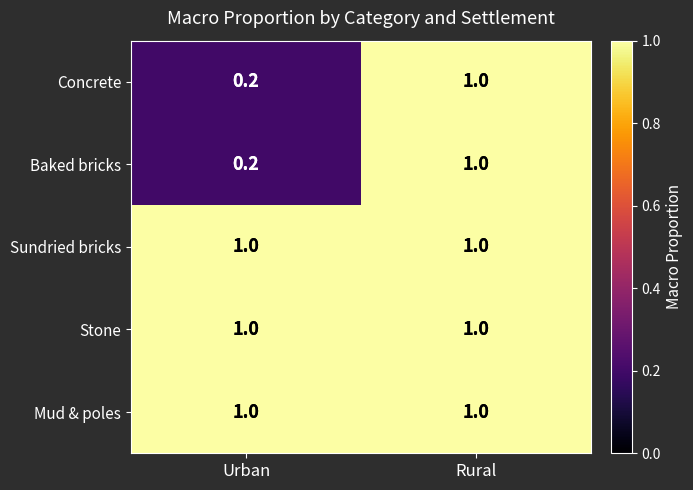

List the labels in order of Concrete value, largest first.

Rural, Urban